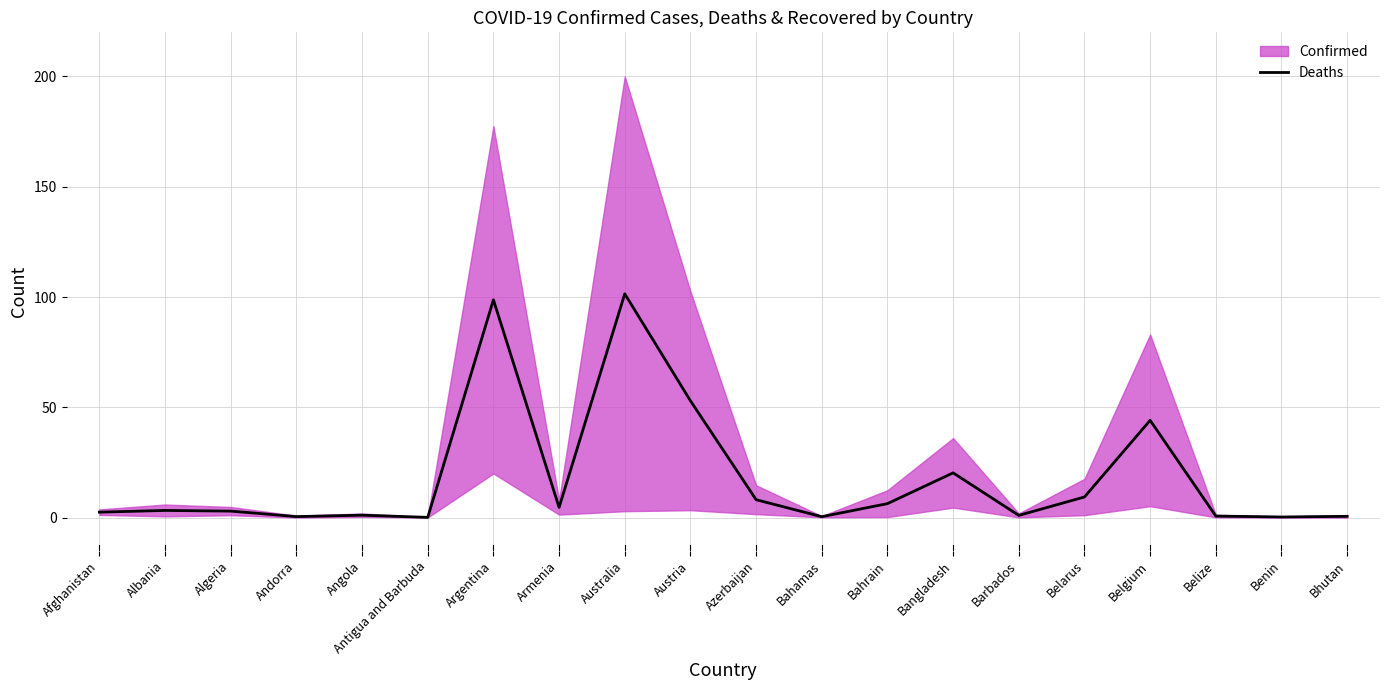

How many points are lower than both their immediate neighbors (excluding endpoints)?

6